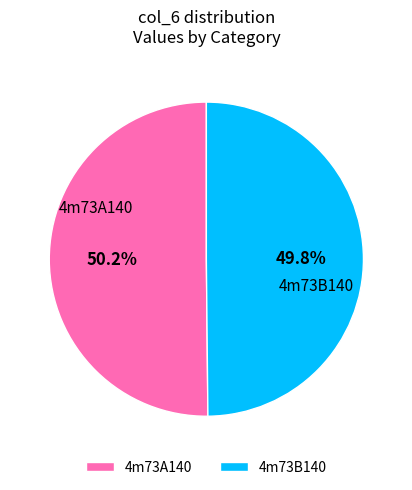

To the nearest percent, what is the average slice percentage?

50%